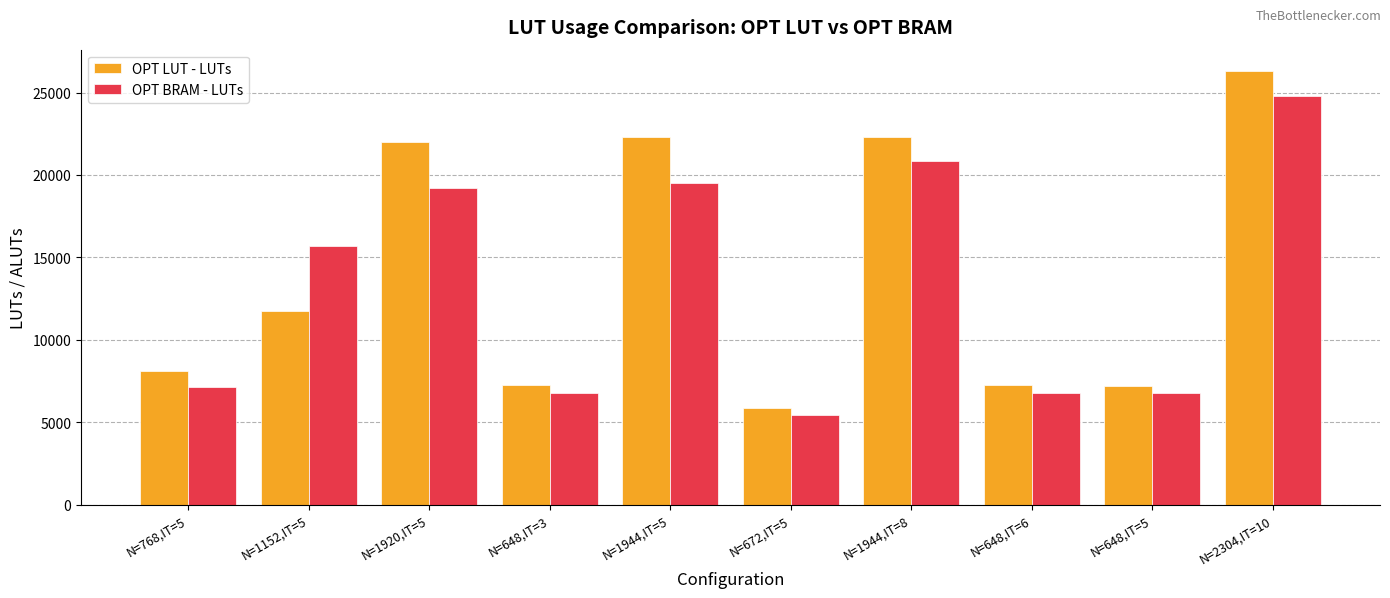

List the series in order of their overall mean, lowest first.

OPT BRAM - LUTs, OPT LUT - LUTs